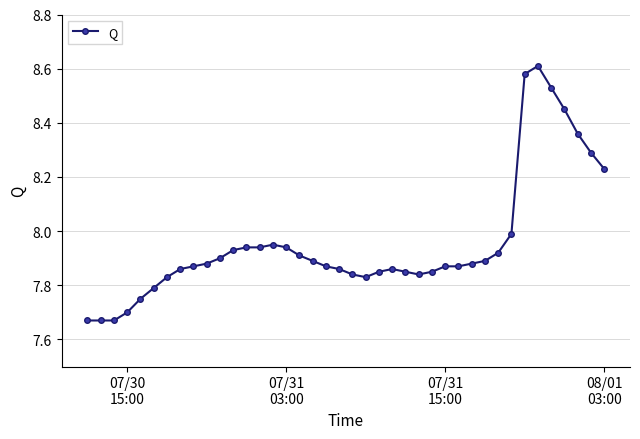

What is the sum of all values?

318.2